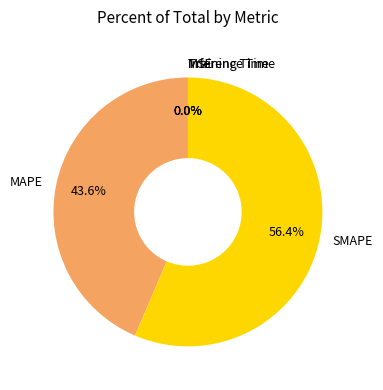

Which category has the biggest portion of the pie?

SMAPE